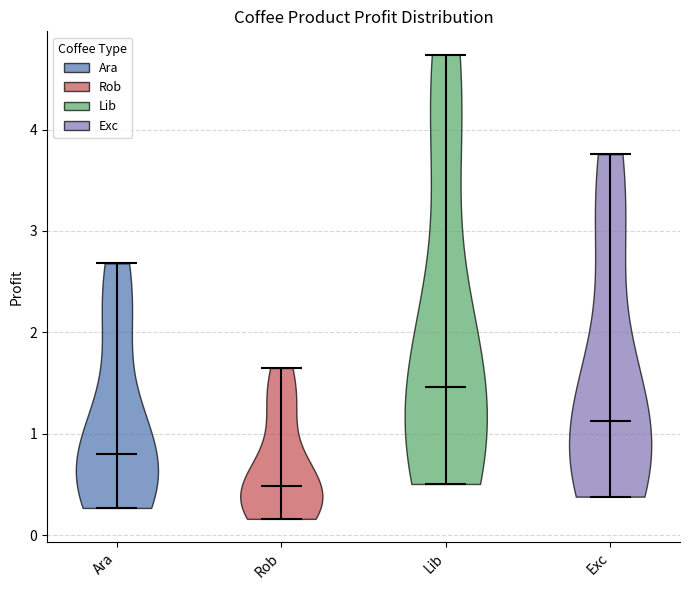

Reading left to right, read every violin against the y-axis: where its median line is, and the lowest and highest points it reaches. The values are not printed on the chart, so give them approximately, as read against the axis.

Ara: median line 0.8, lowest point 0.3, highest point 2.7
Rob: median line 0.5, lowest point 0.2, highest point 1.6
Lib: median line 1.5, lowest point 0.5, highest point 4.7
Exc: median line 1.1, lowest point 0.4, highest point 3.8